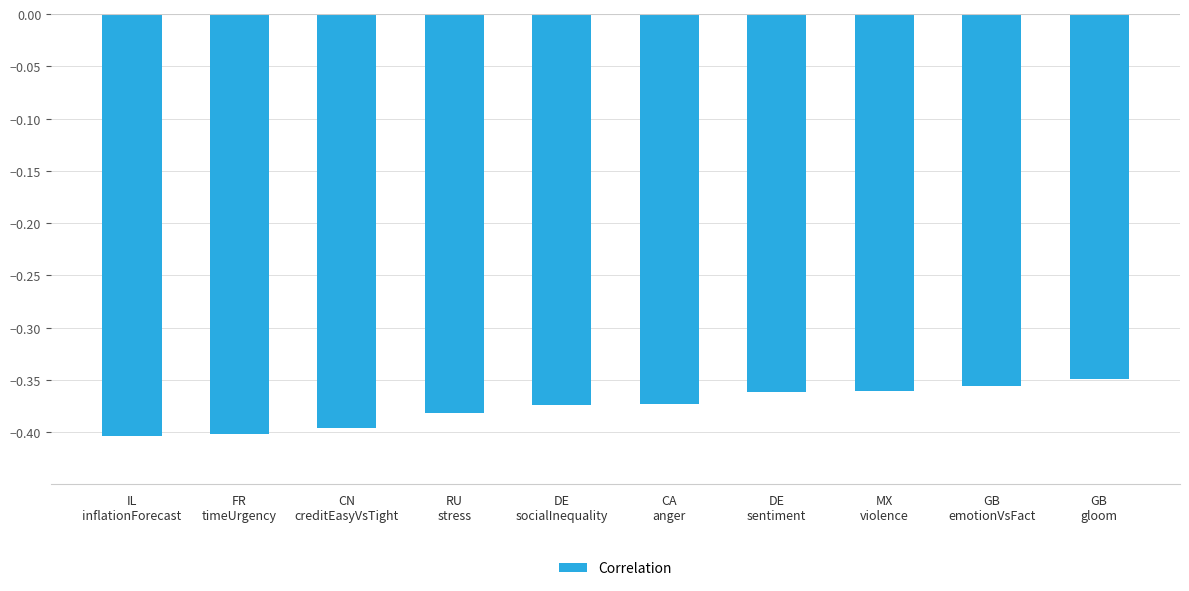

What is the label of the 5th bar from the right?

CA
anger